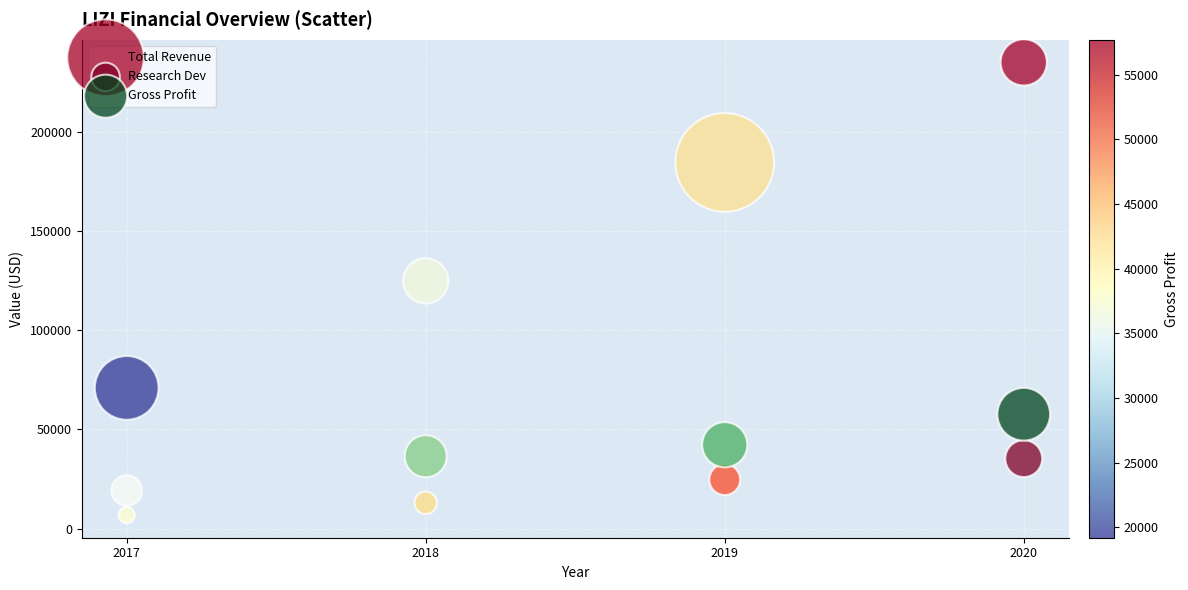

What are all the series names shown in the legend?

Total Revenue, Research Dev, Gross Profit